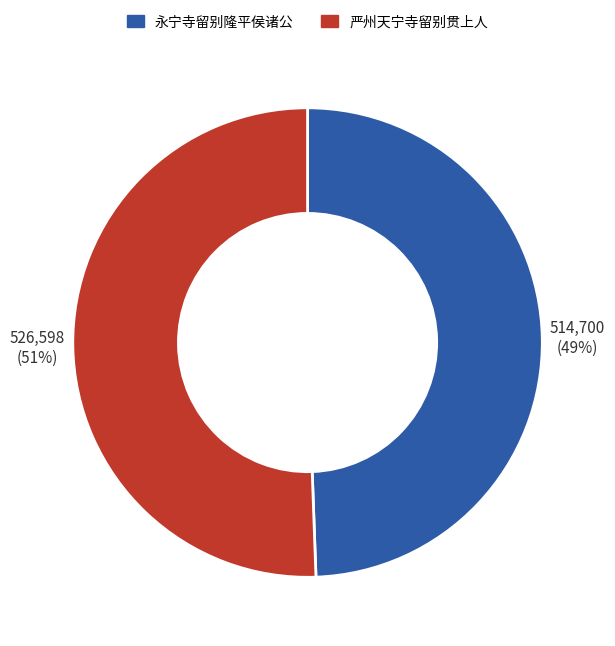

Is there a majority slice in this chart?

Yes